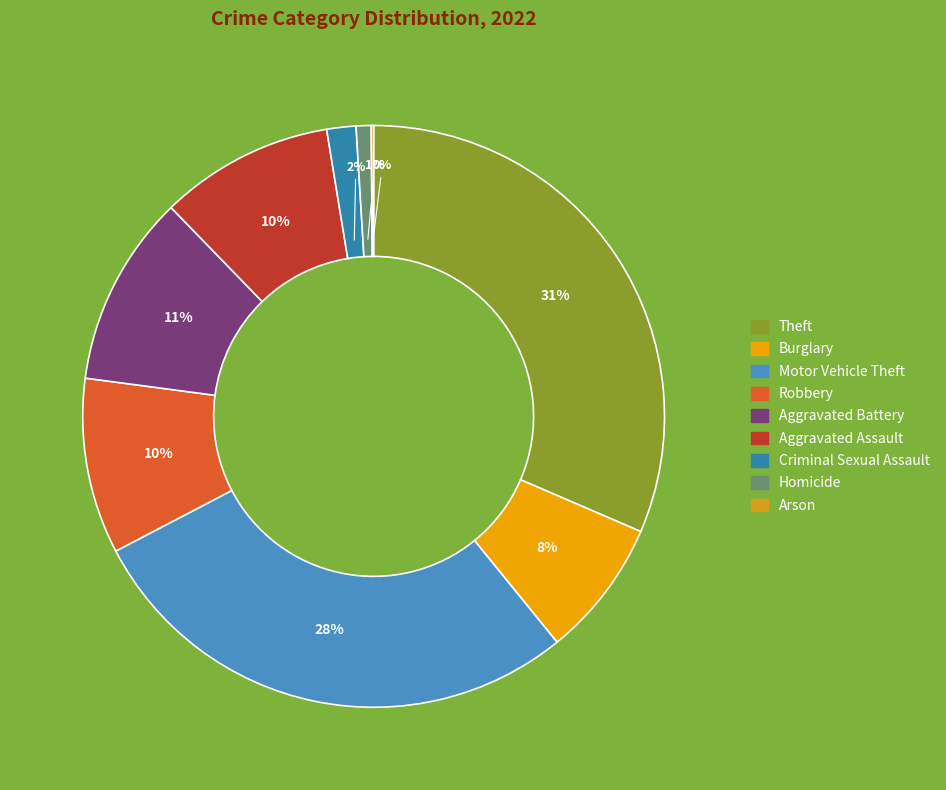

The Arson slice represents 0% of the pie. True or false?

True